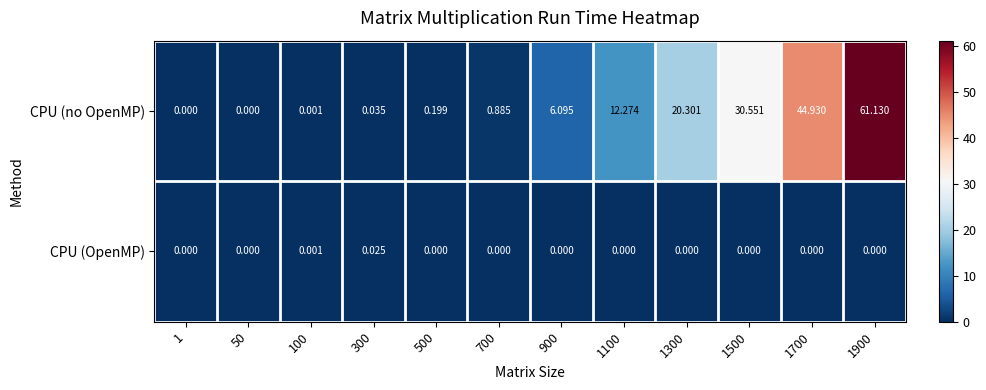

How many positive values does the CPU (no OpenMP) series have?

10